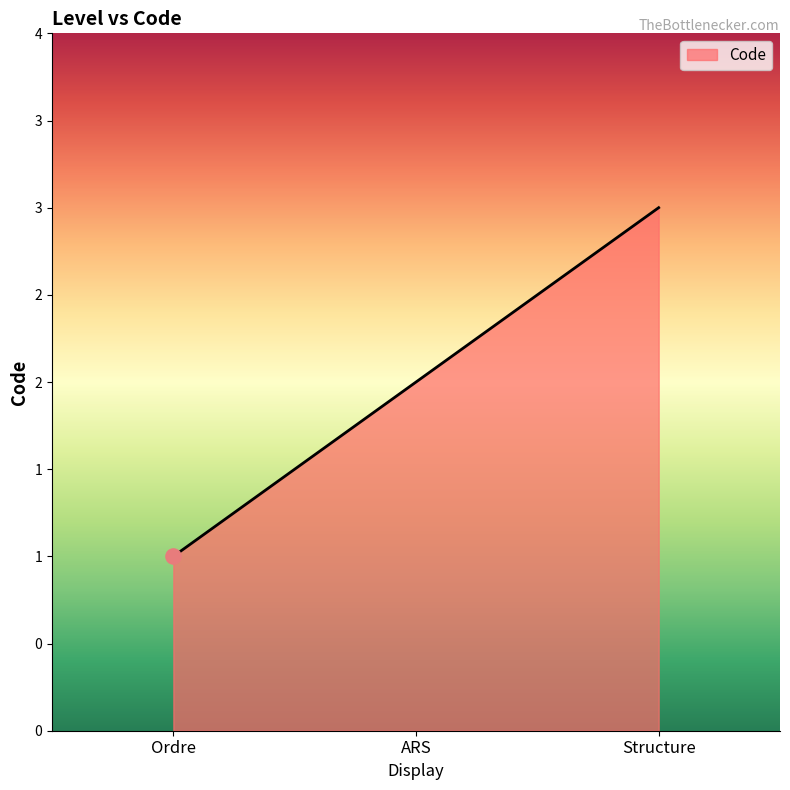

Between Structure and Ordre, which is larger?

Structure